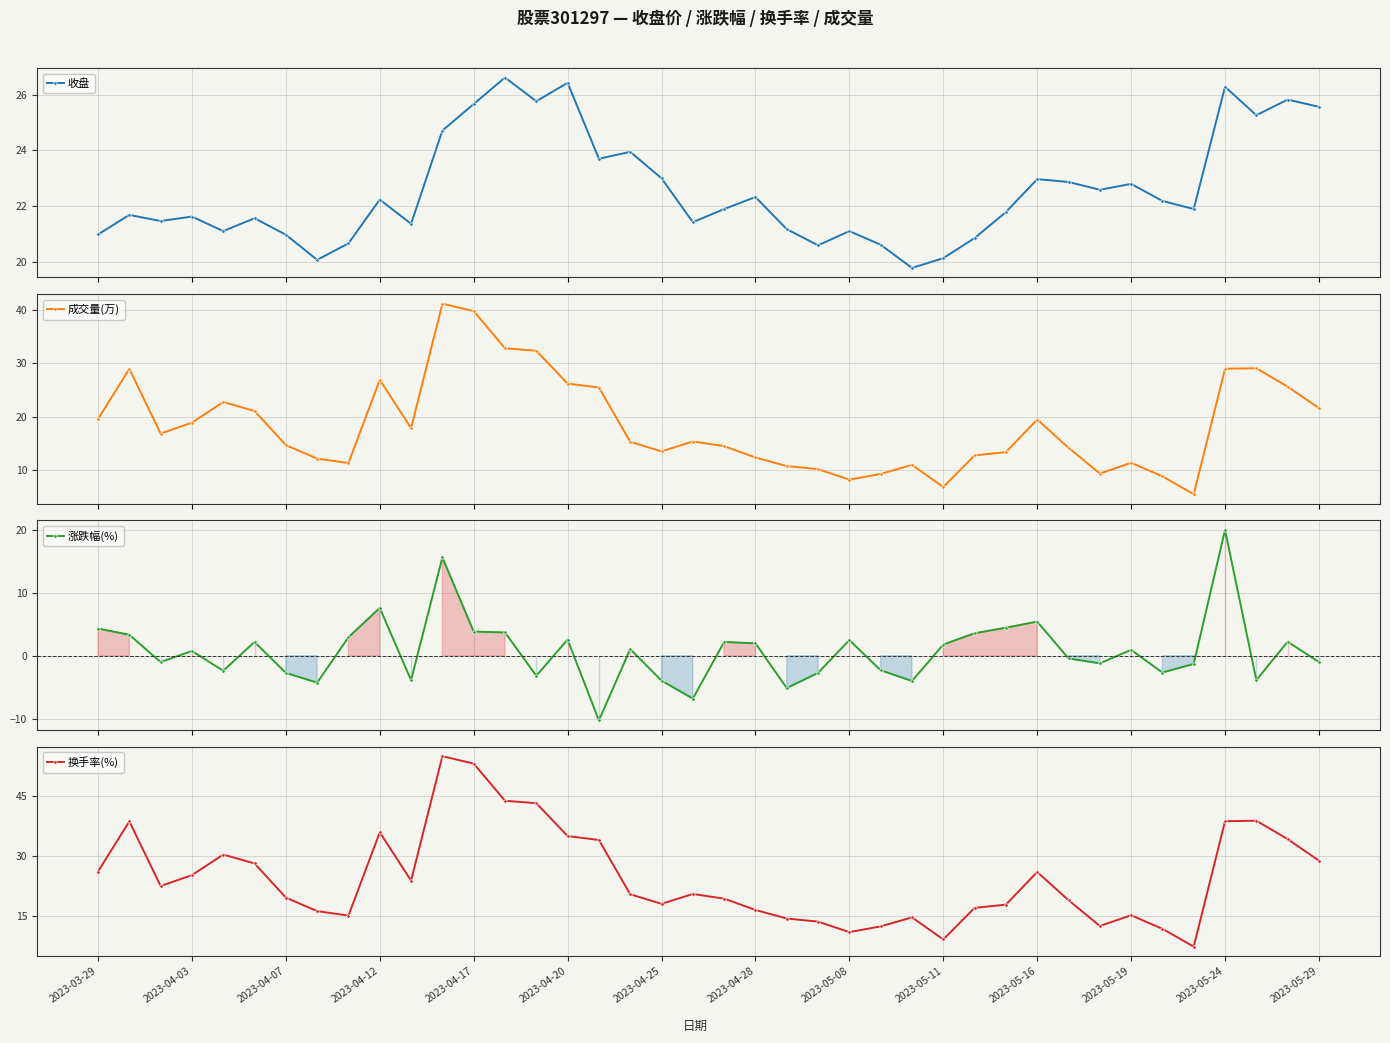

What is the maximum value for 换手率(%)?

54.9